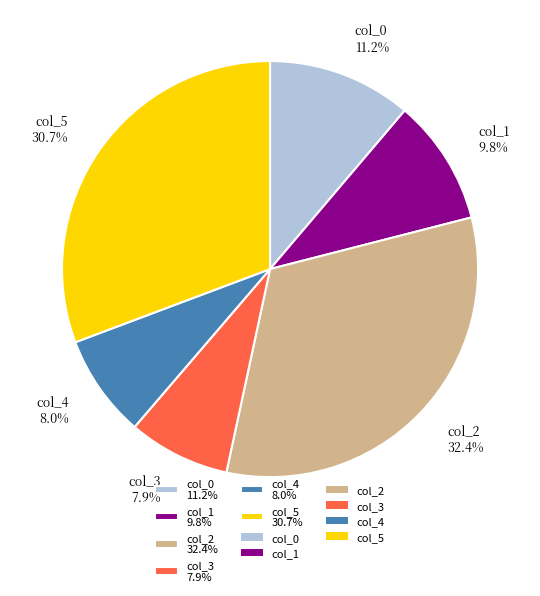

Which slice is the largest?

col_2